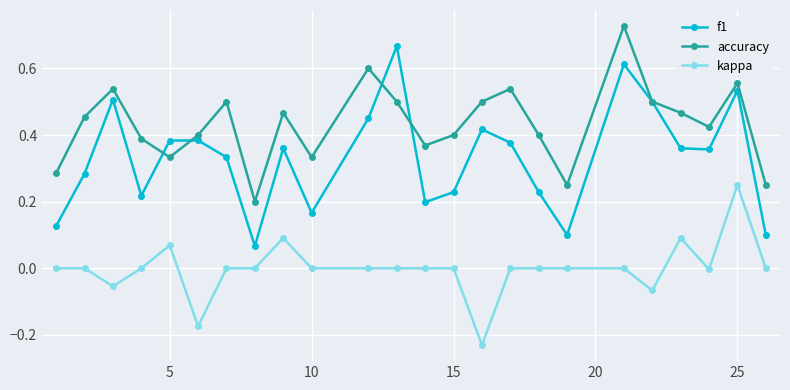

List the series in order of their peak value, highest first.

accuracy, f1, kappa